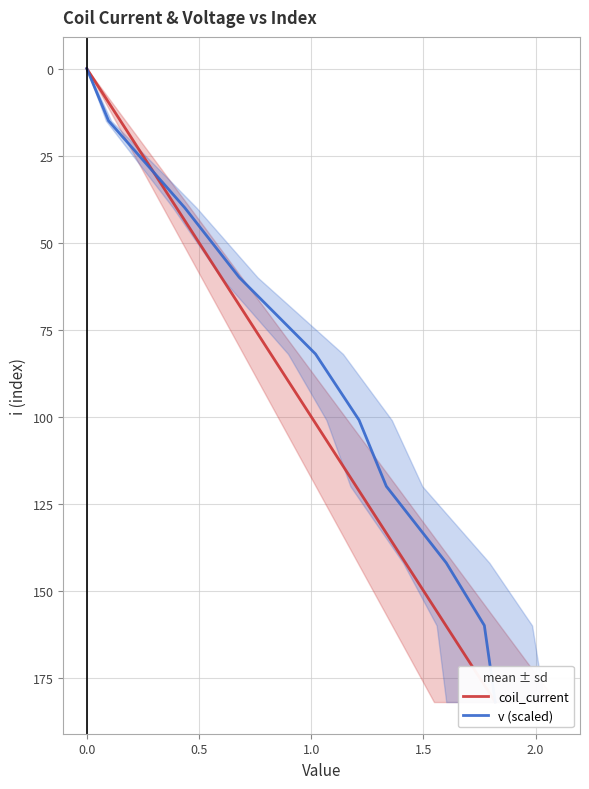

Which series has the largest range (max minus min)?

coil_current